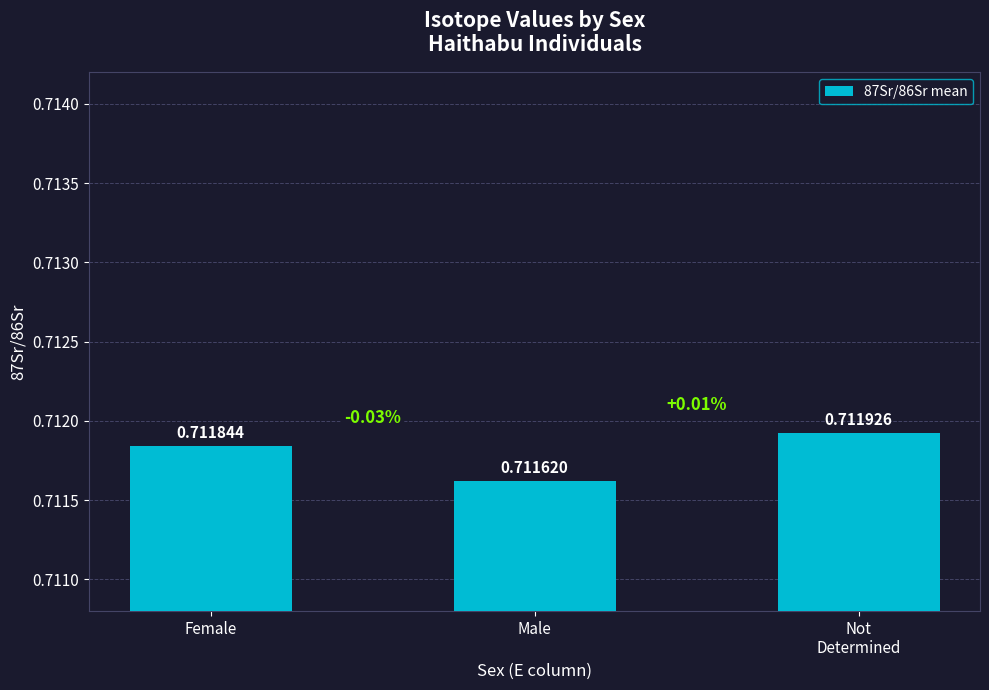

Which label corresponds to the smallest value in the chart?

Male